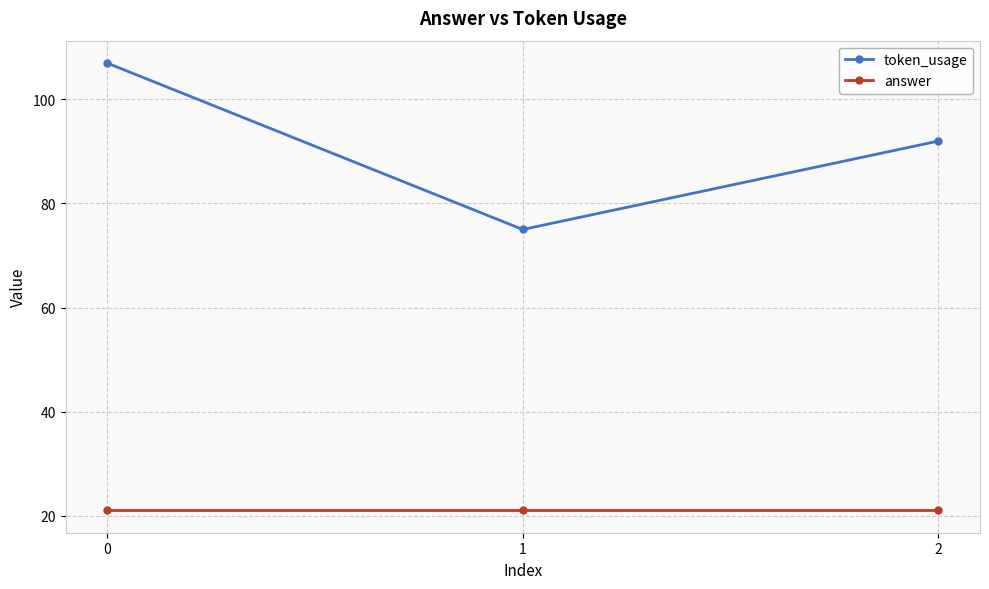

How many categories are shown in the chart?

3